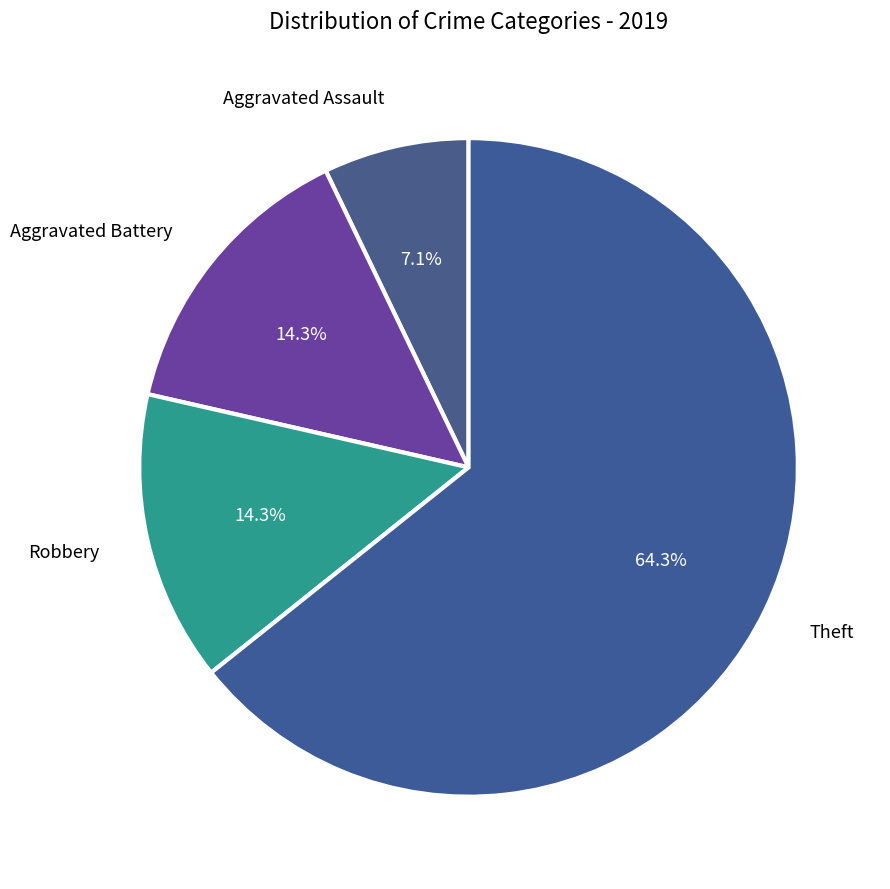

Which slice is the smallest?

Aggravated Assault